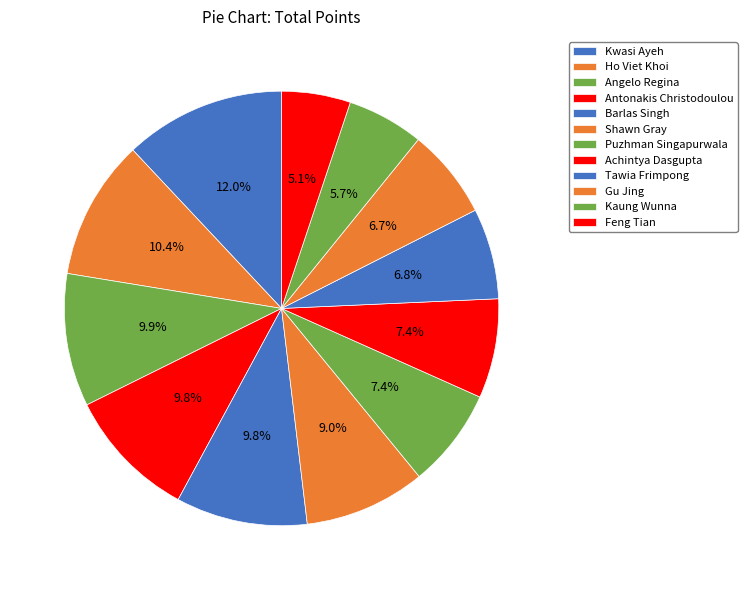

What percentage is the Antonakis Christodoulou slice, to the nearest percent?

10%